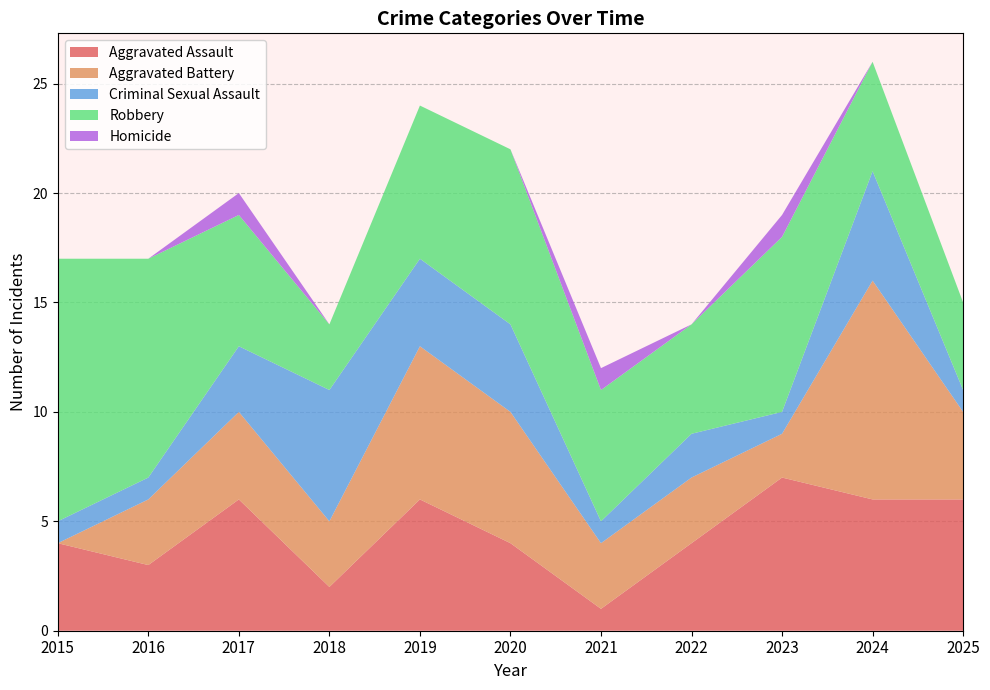

Reading right to left, what are all the values shown in this chart?

Aggravated Assault: 6	6	7	4	1	4	6	2	6	3	4
Aggravated Battery: 4	10	2	3	3	6	7	3	4	3	0
Criminal Sexual Assault: 1	5	1	2	1	4	4	6	3	1	1
Robbery: 4	5	8	5	6	8	7	3	6	10	12
Homicide: 0	0	1	0	1	0	0	0	1	0	0